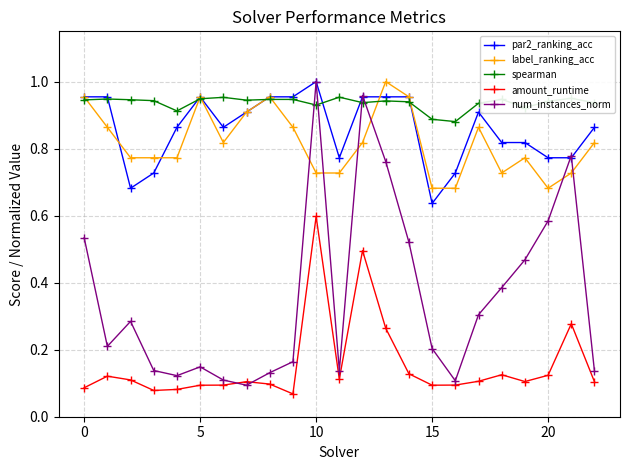

Which series has the widest spread of values?

num_instances_norm